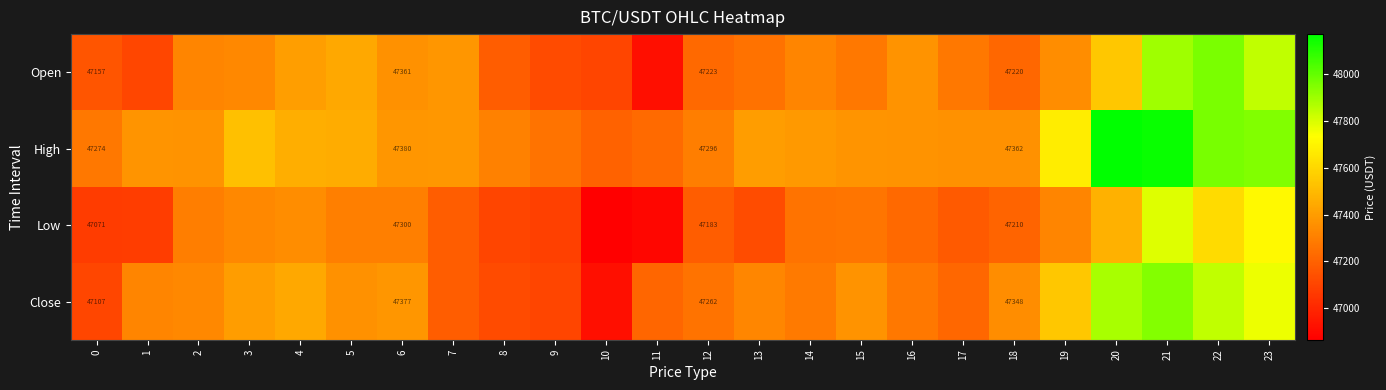

What is the average value of the Open series?

47348.8